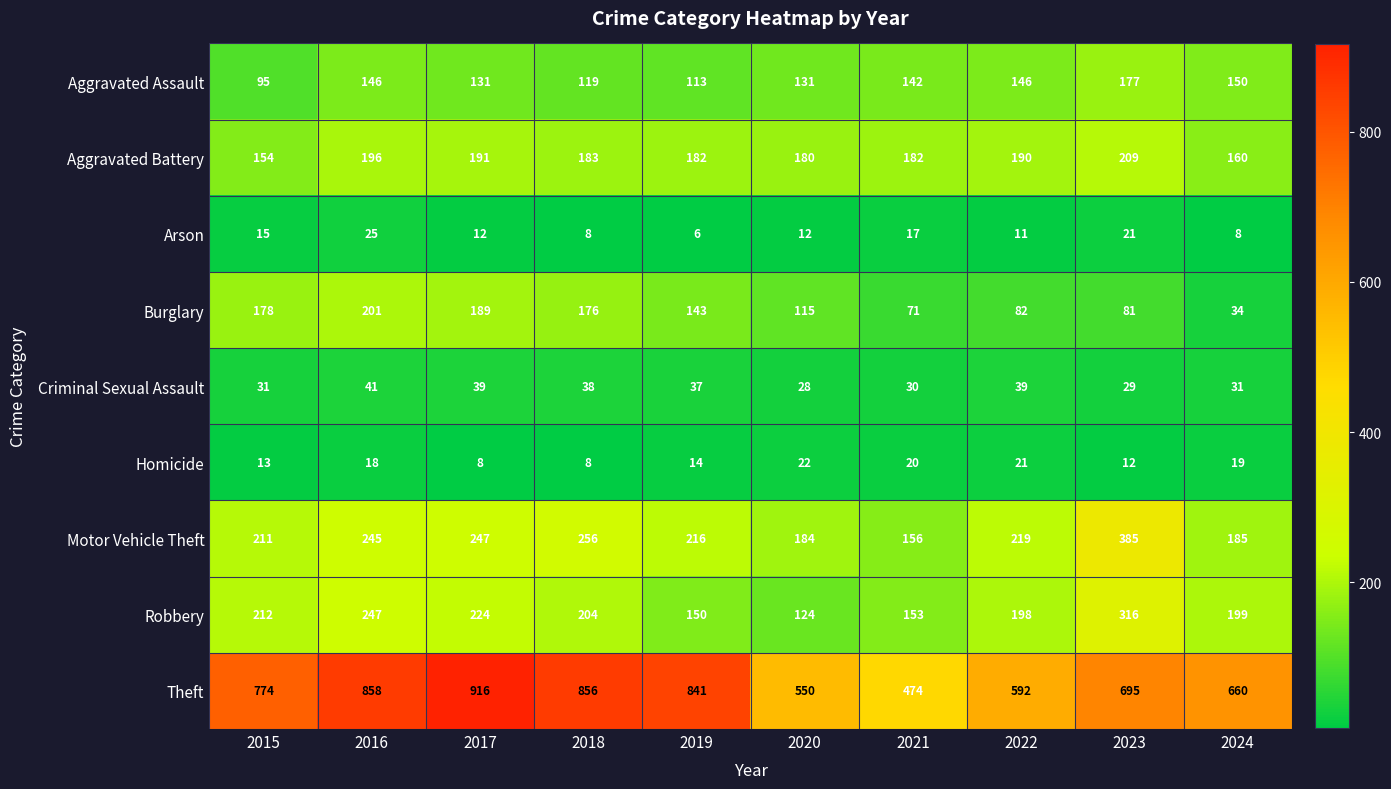

List the series in order of their peak value, lowest first.

Homicide, Arson, Criminal Sexual Assault, Aggravated Assault, Burglary, Aggravated Battery, Robbery, Motor Vehicle Theft, Theft